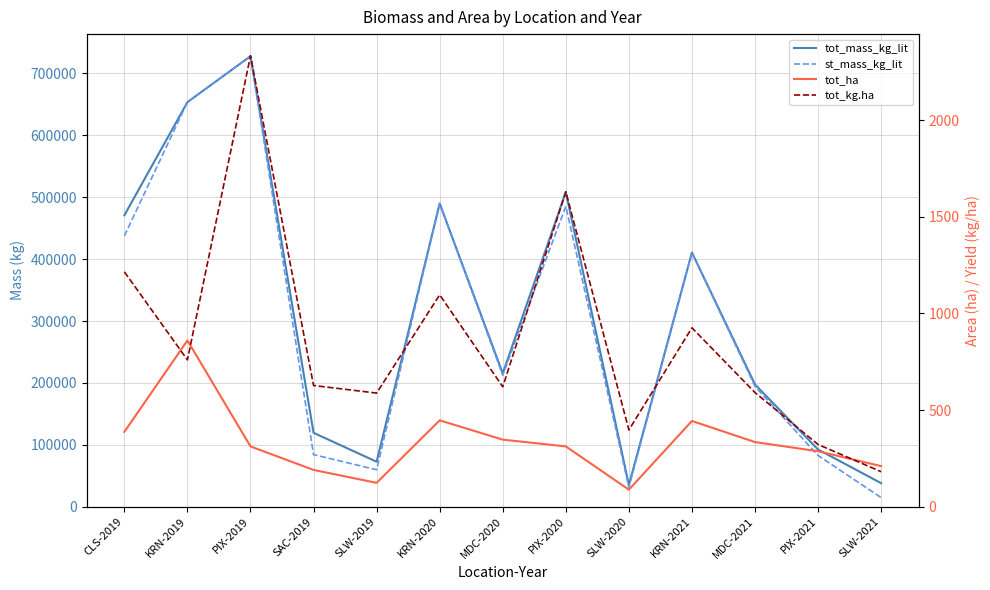

How many interior local peaks does the st_mass_kg_lit series have?

4